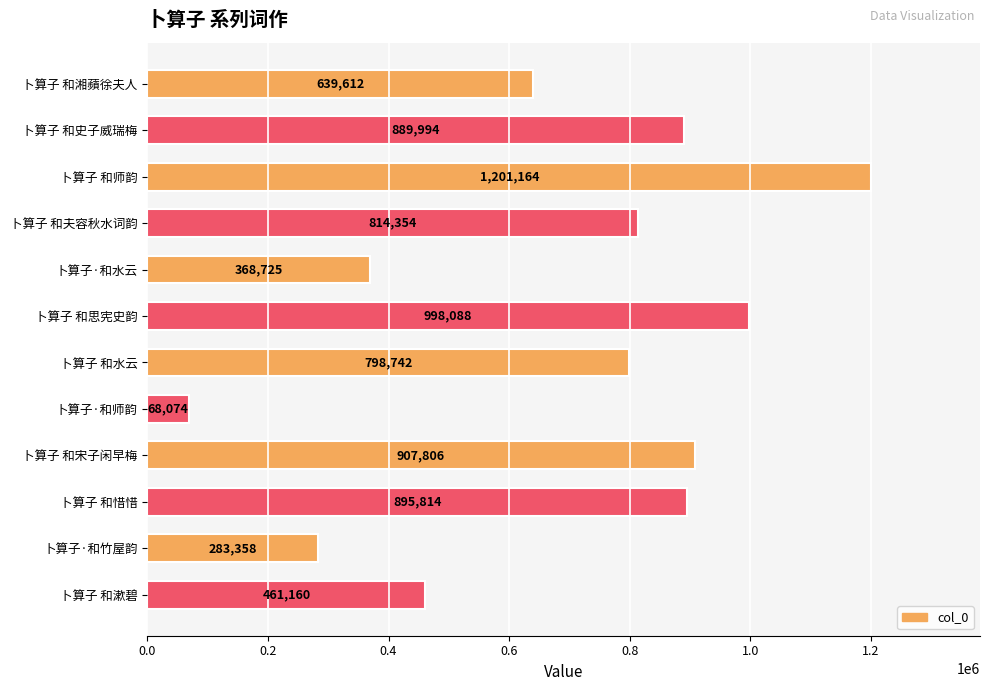

Count the number of categories in the chart.

12